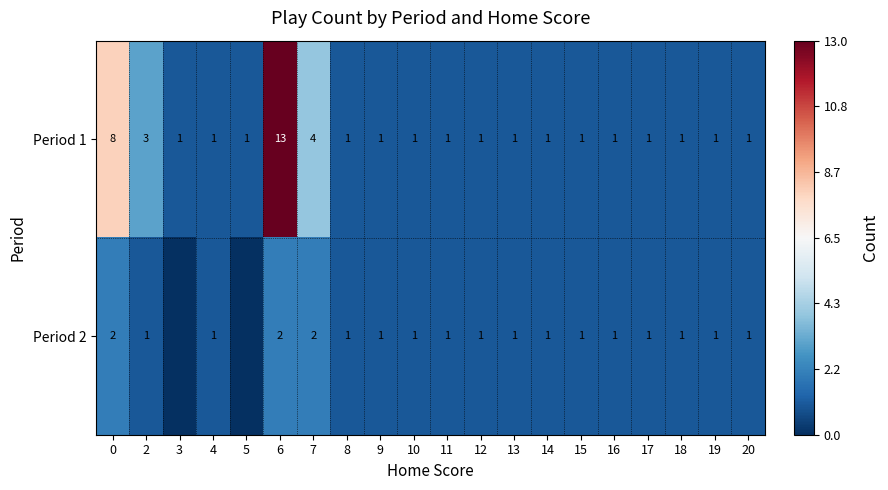

At 2, list the series in order from largest to smallest.

Period 1, Period 2